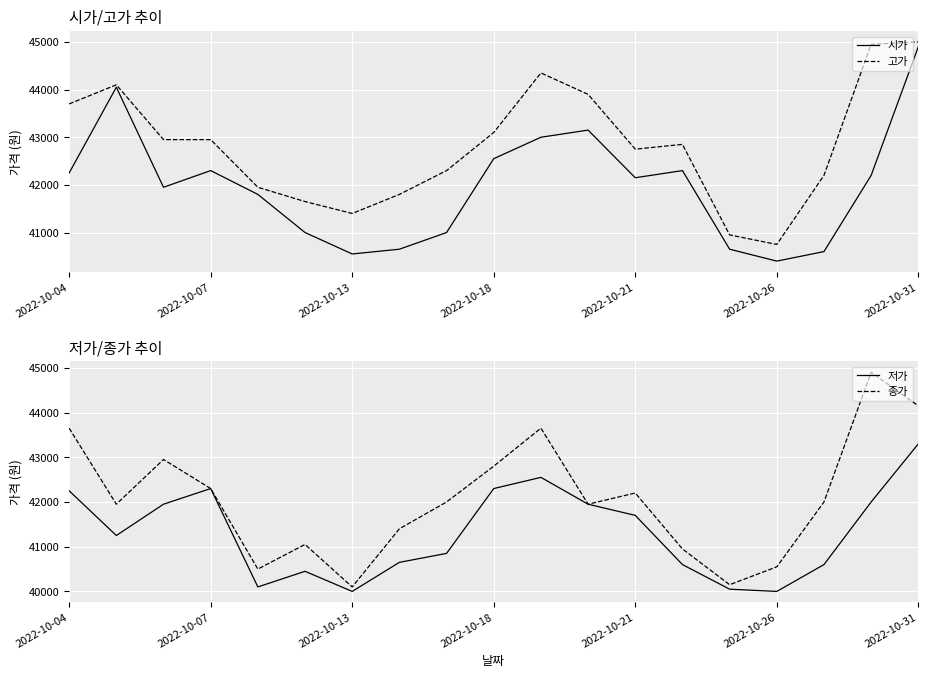

The value of 고가 at 2022-10-31 is 45000. True or false?

True